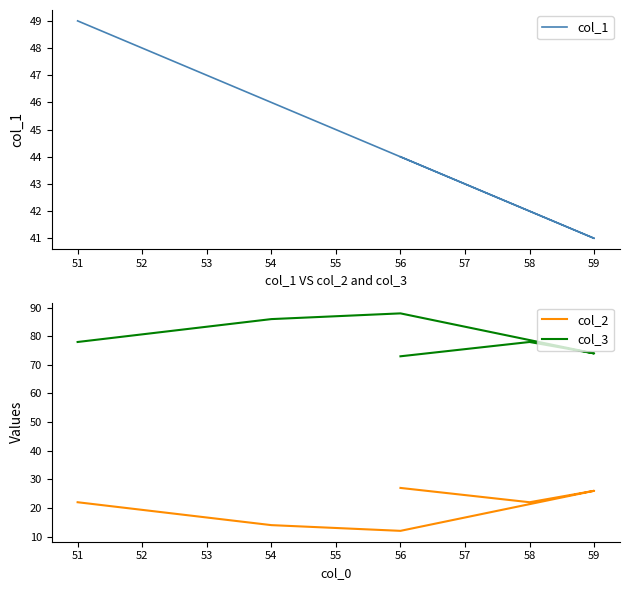

What is the difference between the second highest and second lowest values in the col_1 series?

4